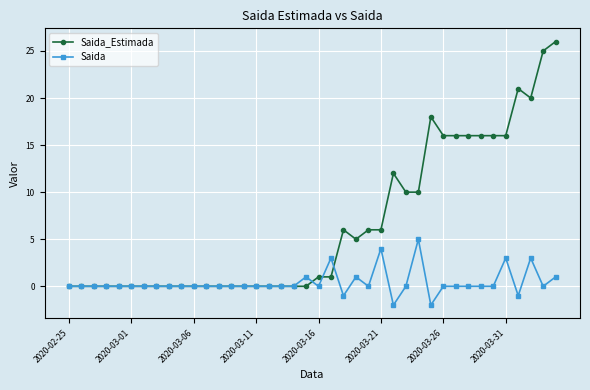

True or false: Saida has more than 2 interior local peaks.

True